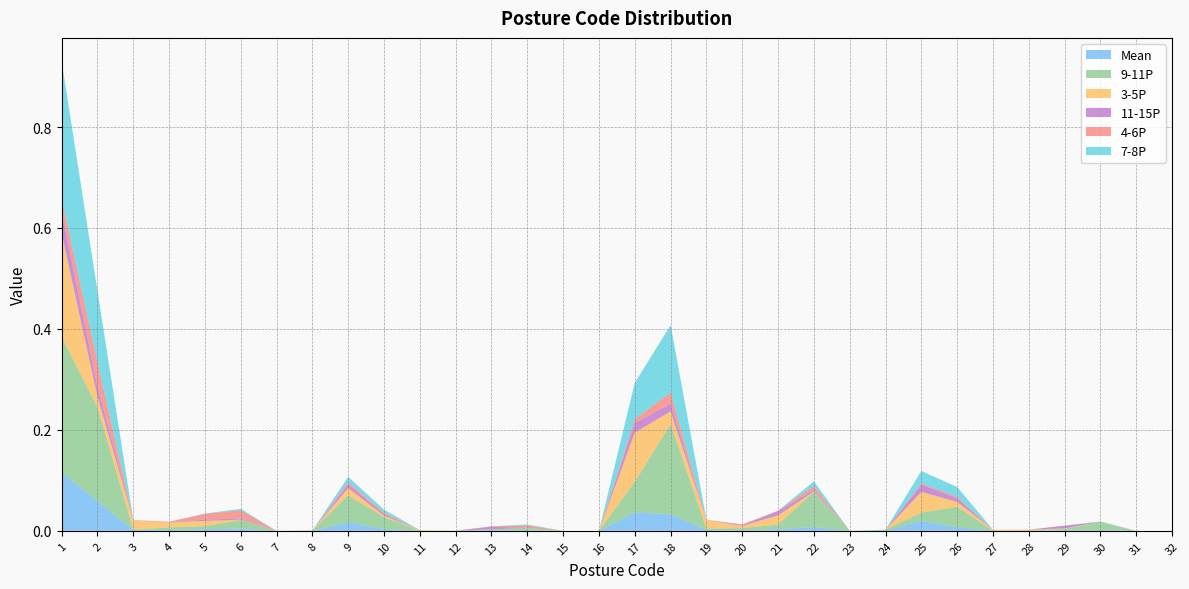

Reading left to right, extract all data points from this chart.

Mean: 0.1	0.1	0.0	0.0	0.0	0.0	0.0	0.0	0.0	0.0	0.0	0.0	0.0	0.0	0.0	0.0	0.0	0.0	0.0	0.0	0.0	0.0	0.0	0.0	0.0	0.0	0.0	0.0	0.0	0.0	0.0	0.0
9-11P: 0.3	0.2	0.0	0.0	0.0	0.0	0.0	0.0	0.1	0.0	0.0	0.0	0.0	0.0	0.0	0.0	0.1	0.2	0.0	0.0	0.0	0.1	0.0	0.0	0.0	0.0	0.0	0.0	0.0	0.0	0.0	0.0
3-5P: 0.2	0.0	0.0	0.0	0.0	0.0	0.0	0.0	0.0	0.0	0.0	0.0	0.0	0.0	0.0	0.0	0.1	0.0	0.0	0.0	0.0	0.0	0.0	0.0	0.0	0.0	0.0	0.0	0.0	0.0	0.0	0.0
11-15P: 0.0	0.0	0.0	0.0	0.0	0.0	0.0	0.0	0.0	0.0	0.0	0.0	0.0	0.0	0.0	0.0	0.0	0.0	0.0	0.0	0.0	0.0	0.0	0.0	0.0	0.0	0.0	0.0	0.0	0.0	0.0	0.0
4-6P: 0.0	0.0	0.0	0.0	0.0	0.0	0.0	0.0	0.0	0.0	0.0	0.0	0.0	0.0	0.0	0.0	0.0	0.0	0.0	0.0	0.0	0.0	0.0	0.0	0.0	0.0	0.0	0.0	0.0	0.0	0.0	0.0
7-8P: 0.3	0.1	0.0	0.0	0.0	0.0	0.0	0.0	0.0	0.0	0.0	0.0	0.0	0.0	0.0	0.0	0.1	0.1	0.0	0.0	0.0	0.0	0.0	0.0	0.0	0.0	0.0	0.0	0.0	0.0	0.0	0.0